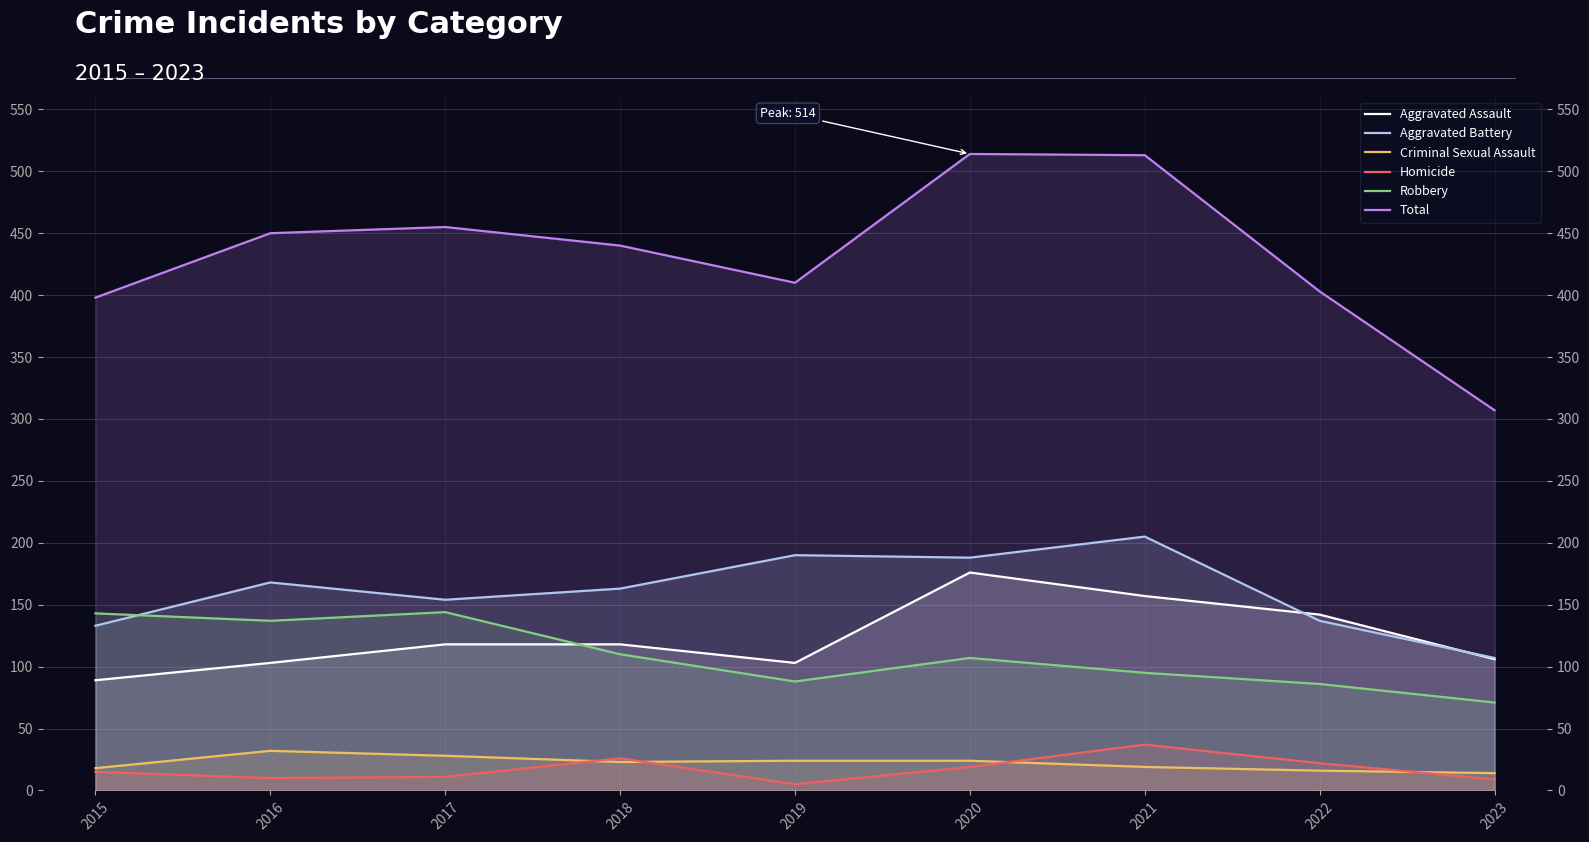

Where is Aggravated Assault nearest to the value 132?

2022